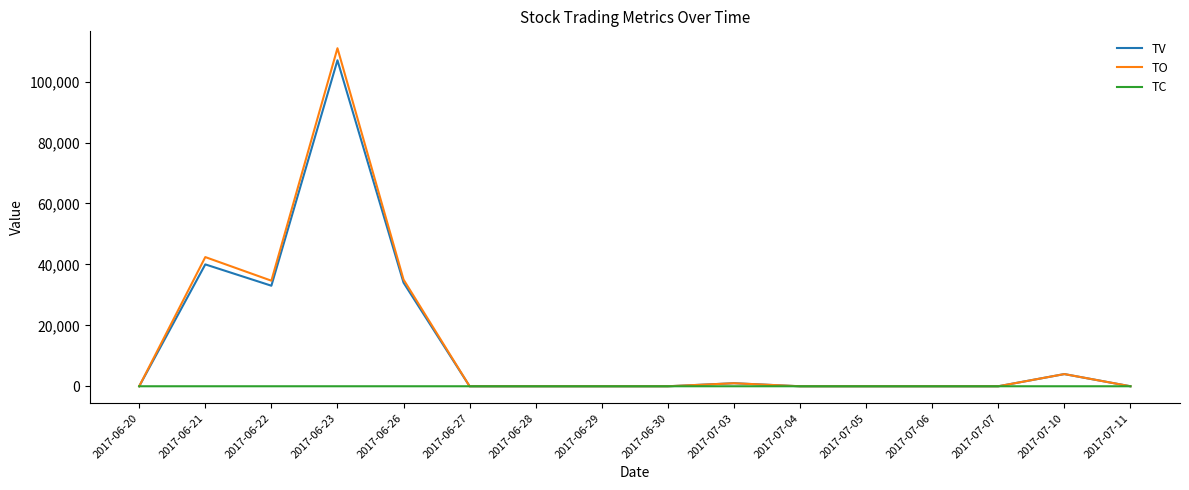

Does the chart display data point markers on the line(s)?

No